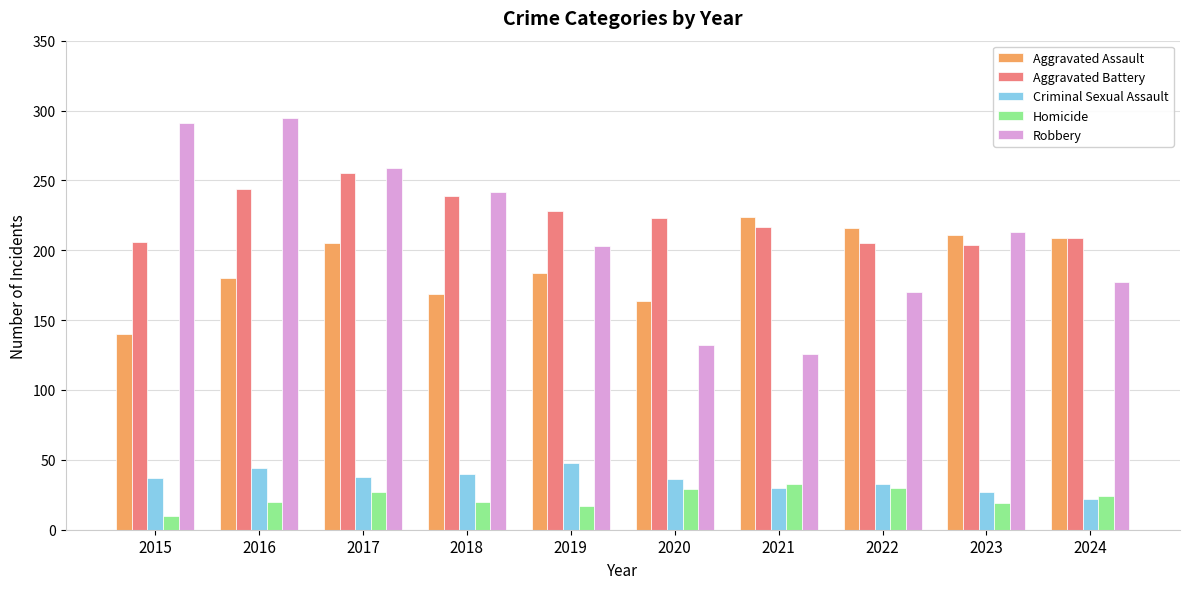

What is the average value of the Robbery series?

211